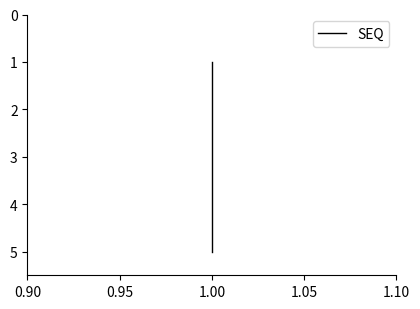

Between 0.95 and 1.10, which is larger?

1.10